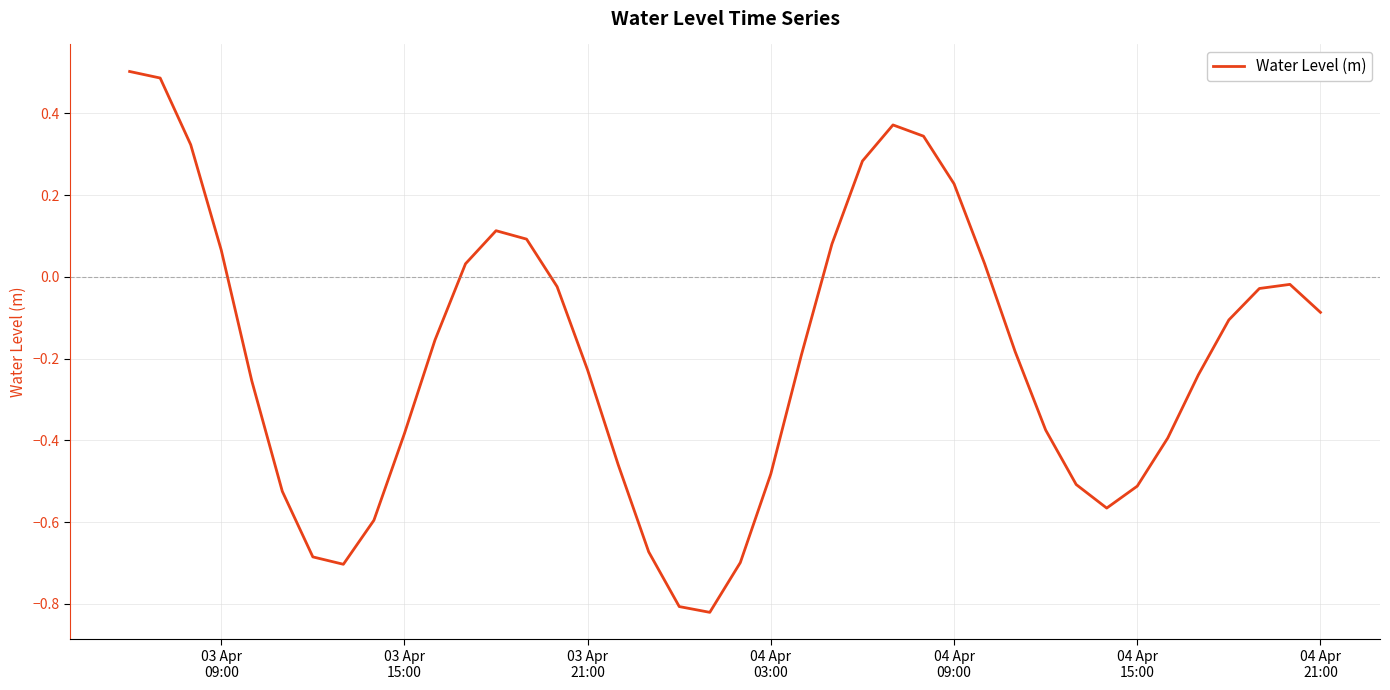

What is the difference between the maximum and minimum values?

1.3